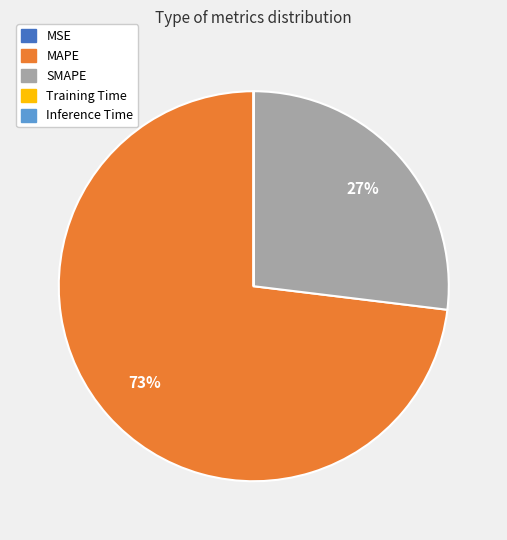

Which category has the biggest portion of the pie?

MAPE